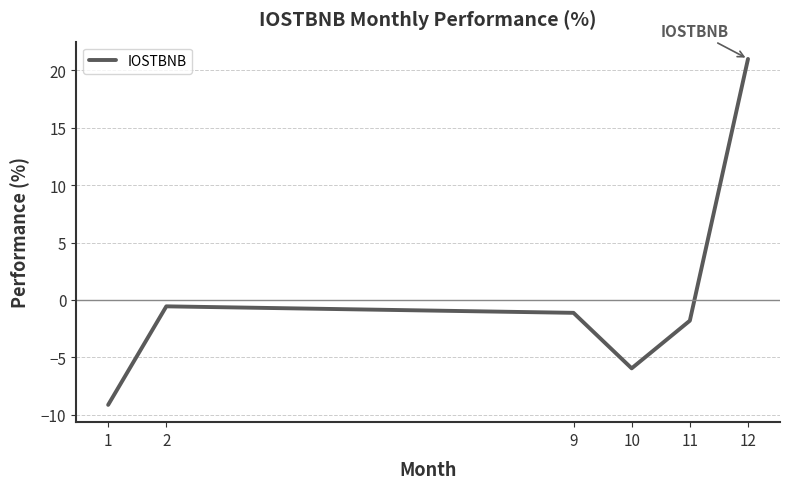

Which label corresponds to the smallest value in the chart?

1